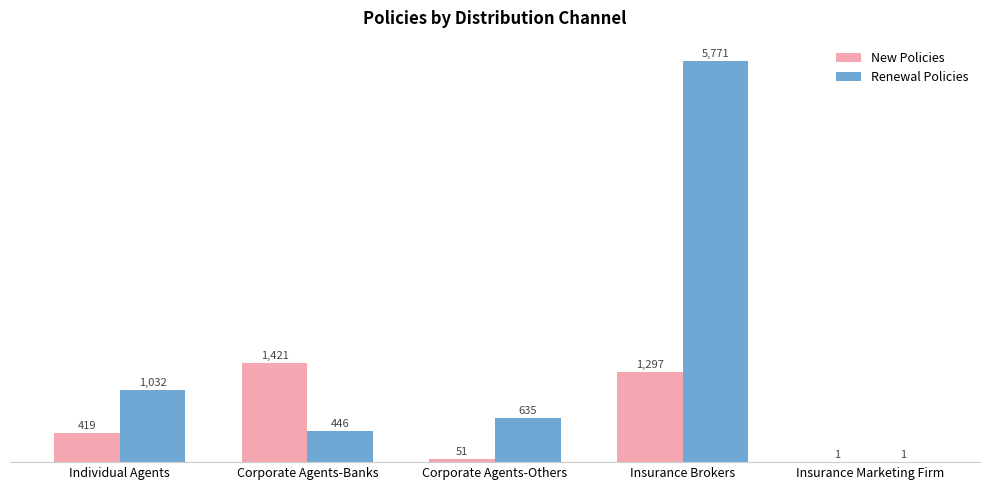

Is the value of Renewal Policies at Insurance Brokers greater than the value of New Policies at Corporate Agents-Banks?

Yes